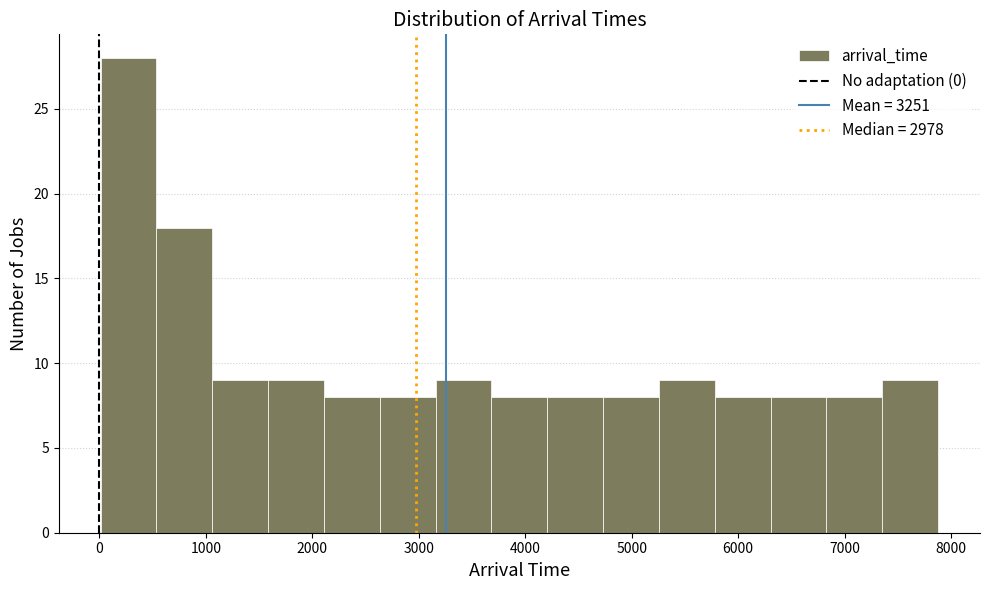

Reading left to right, transcribe this chart: for each bar, give the range it covers on the x-axis and its height. Neither the bar edges nor the heights are printed on the chart, so give them approximately, as read against the axes.

0 to 500: 28
500 to 1100: 18
1100 to 1600: 9
1600 to 2100: 9
2100 to 2600: 8
2600 to 3200: 8
3200 to 3700: 9
3700 to 4200: 8
4200 to 4700: 8
4700 to 5300: 8
5300 to 5800: 9
5800 to 6300: 8
6300 to 6800: 8
6800 to 7400: 8
7400 to 7900: 9